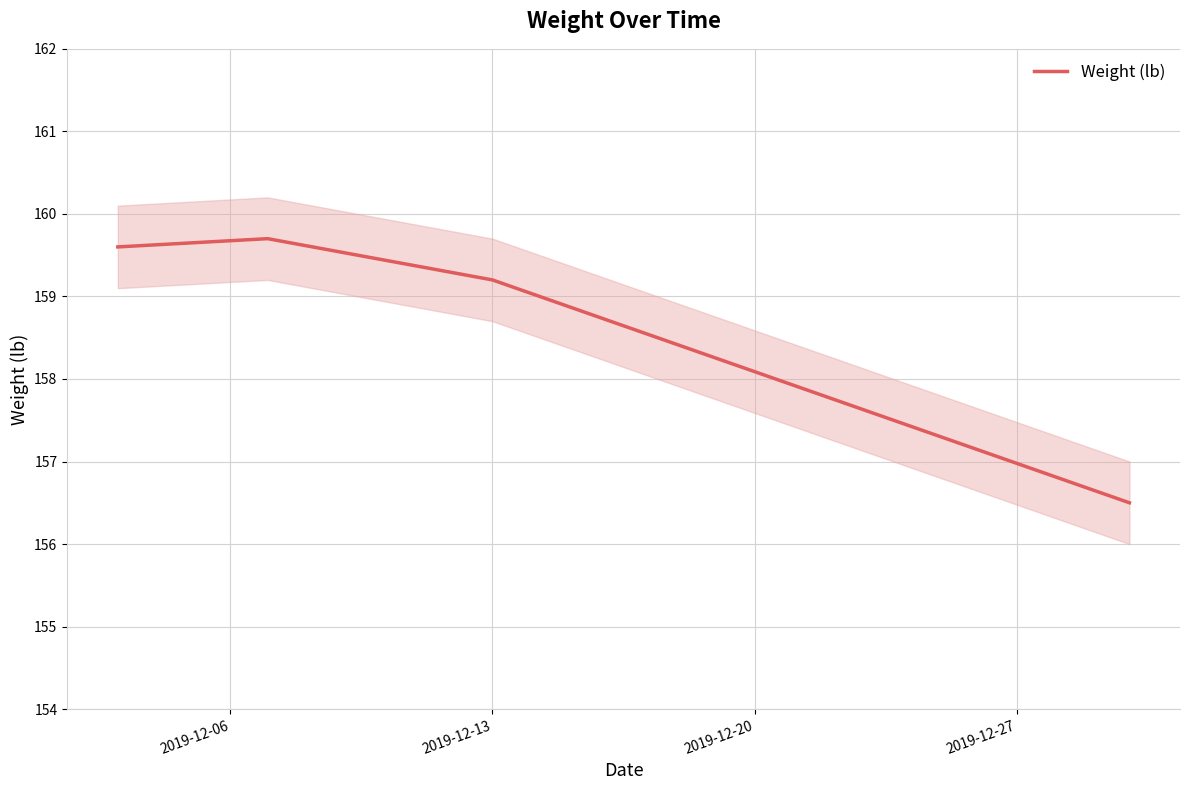

What is the difference between the second highest and minimum values?

3.1